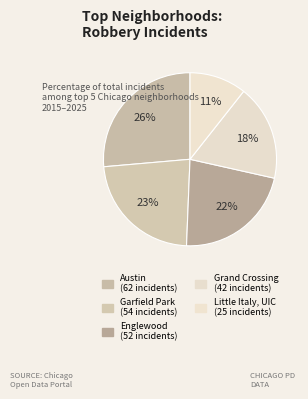

How many slices are in this pie chart?

5